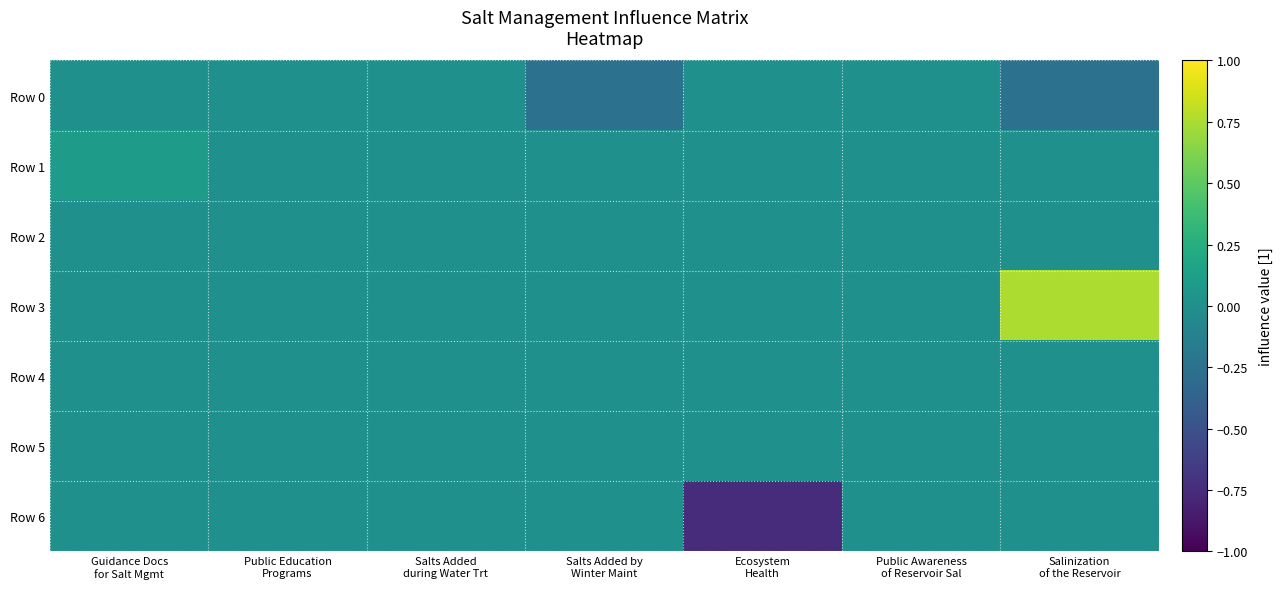

Which label corresponds to the smallest value in the chart?

Ecosystem
Health